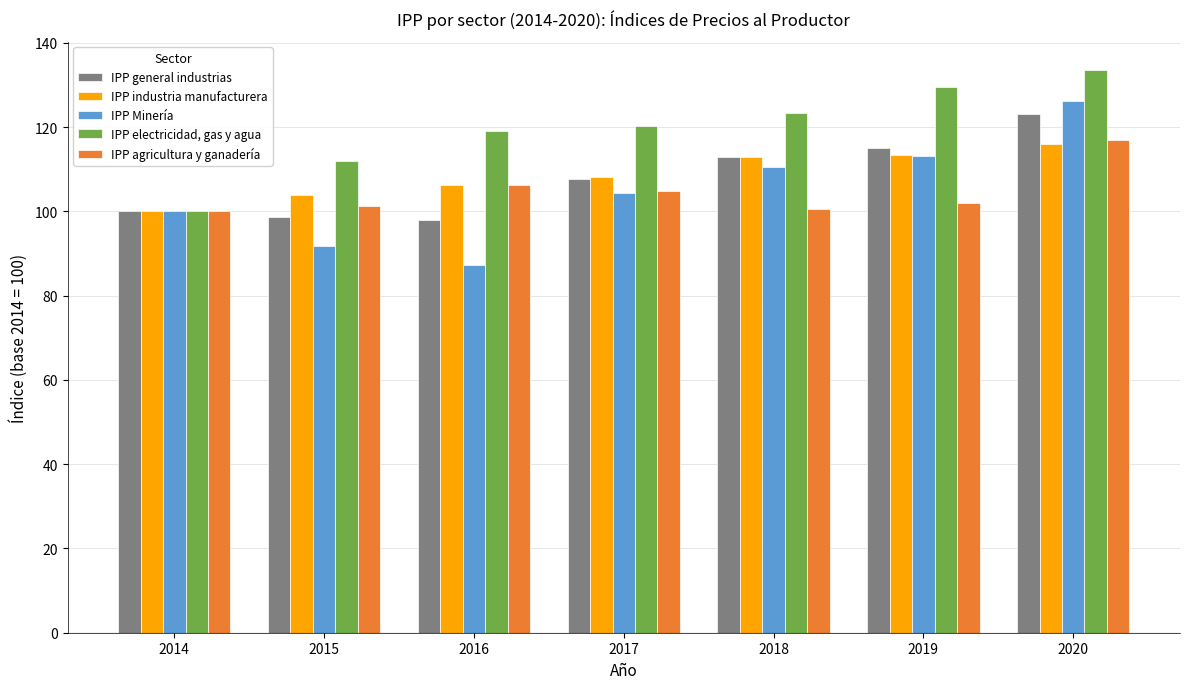

What are all the series names shown in the legend?

IPP general industrias, IPP industria manufacturera, IPP Minería, IPP electricidad, gas y agua, IPP agricultura y ganadería